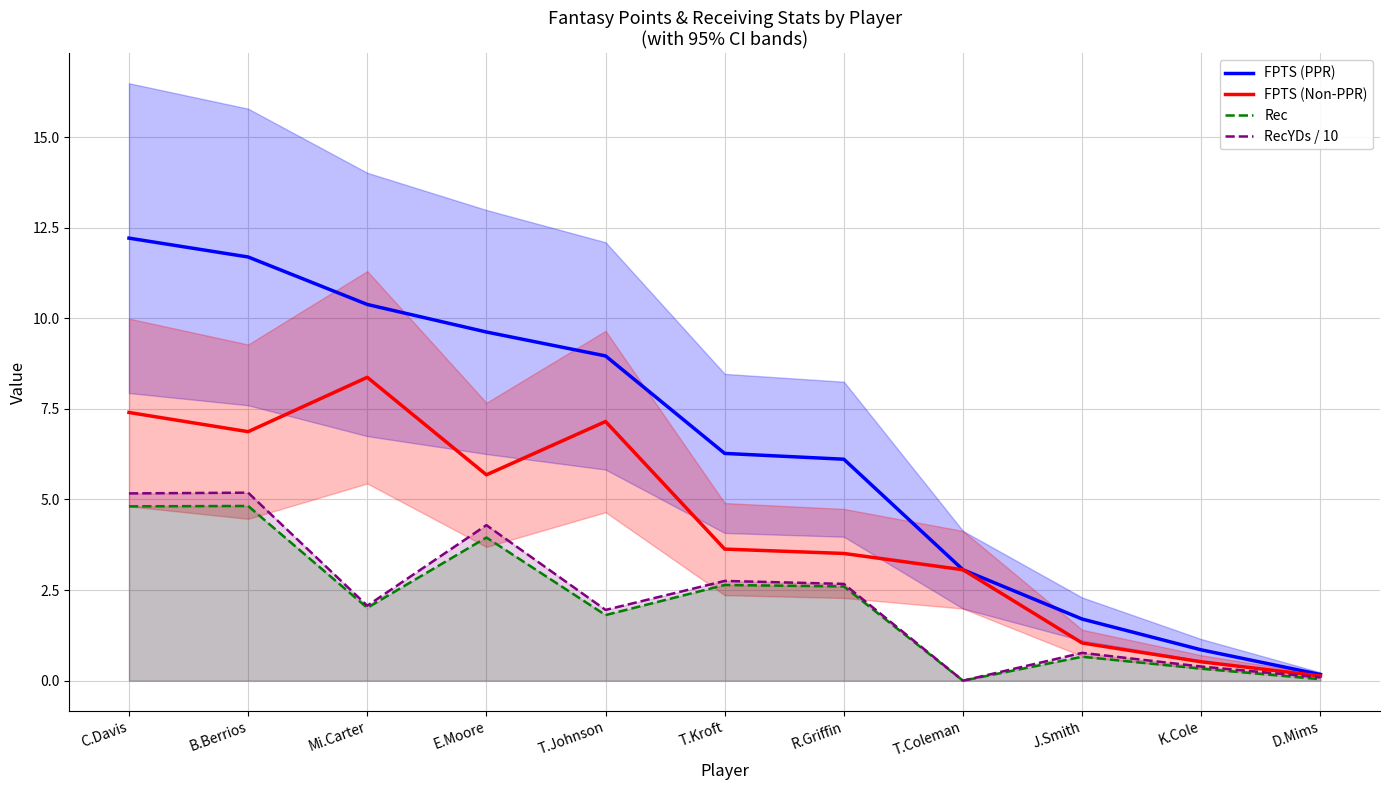

Reading left to right, list all the values displayed in this chart.

FPTS (PPR): C.Davis=12.2	B.Berrios=11.7	Mi.Carter=10.4	E.Moore=9.6	T.Johnson=9.0	T.Kroft=6.3	R.Griffin=6.1	T.Coleman=3.1	J.Smith=1.7	K.Cole=0.8	D.Mims=0.2
FPTS (Non-PPR): C.Davis=7.4	B.Berrios=6.9	Mi.Carter=8.4	E.Moore=5.7	T.Johnson=7.2	T.Kroft=3.6	R.Griffin=3.5	T.Coleman=3.1	J.Smith=1.0	K.Cole=0.5	D.Mims=0.1
Rec: C.Davis=4.8	B.Berrios=4.8	Mi.Carter=2.0	E.Moore=4.0	T.Johnson=1.8	T.Kroft=2.6	R.Griffin=2.6	T.Coleman=0.0	J.Smith=0.7	K.Cole=0.3	D.Mims=0.0
RecYDs / 10: C.Davis=5.2	B.Berrios=5.2	Mi.Carter=2.1	E.Moore=4.3	T.Johnson=2.0	T.Kroft=2.8	R.Griffin=2.7	T.Coleman=0.0	J.Smith=0.8	K.Cole=0.4	D.Mims=0.1